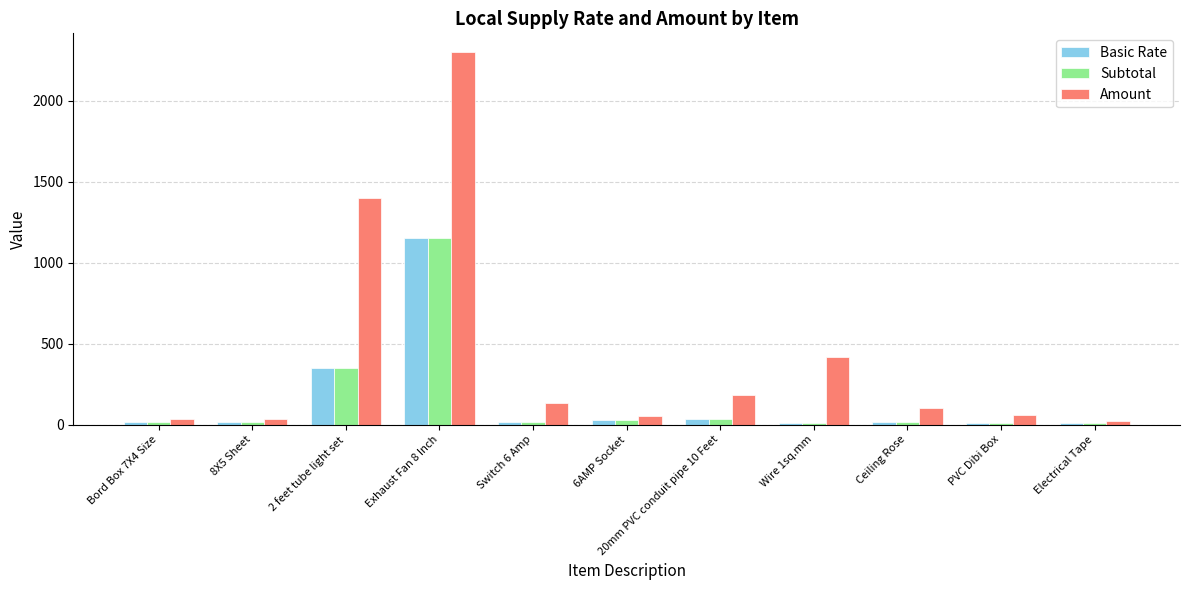

At which label is Subtotal closest to 580?

2 feet tube light set